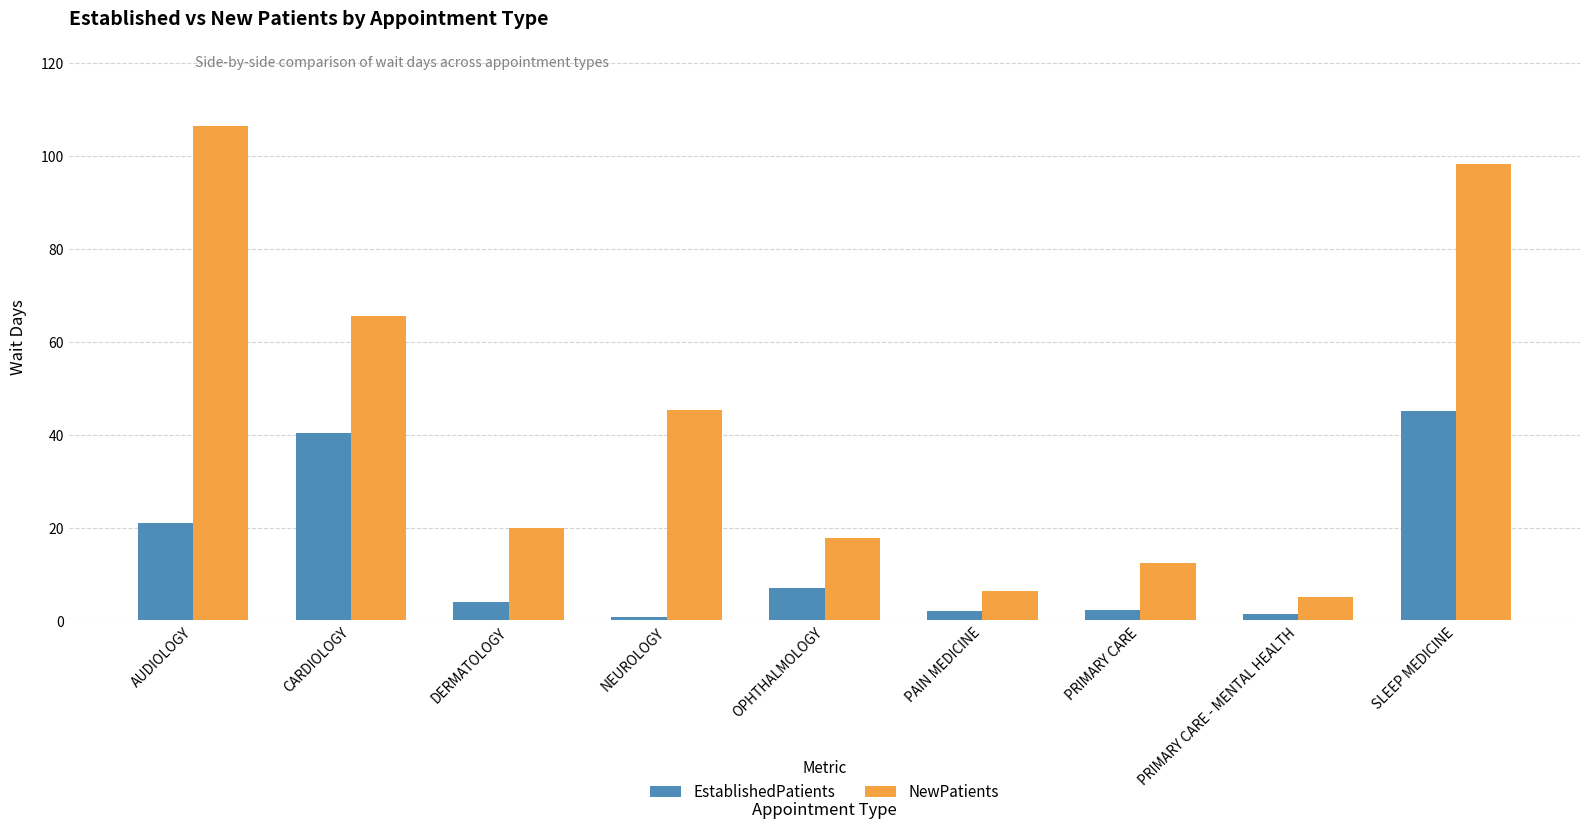

What is the difference between the NewPatients values at AUDIOLOGY and SLEEP MEDICINE?

8.1